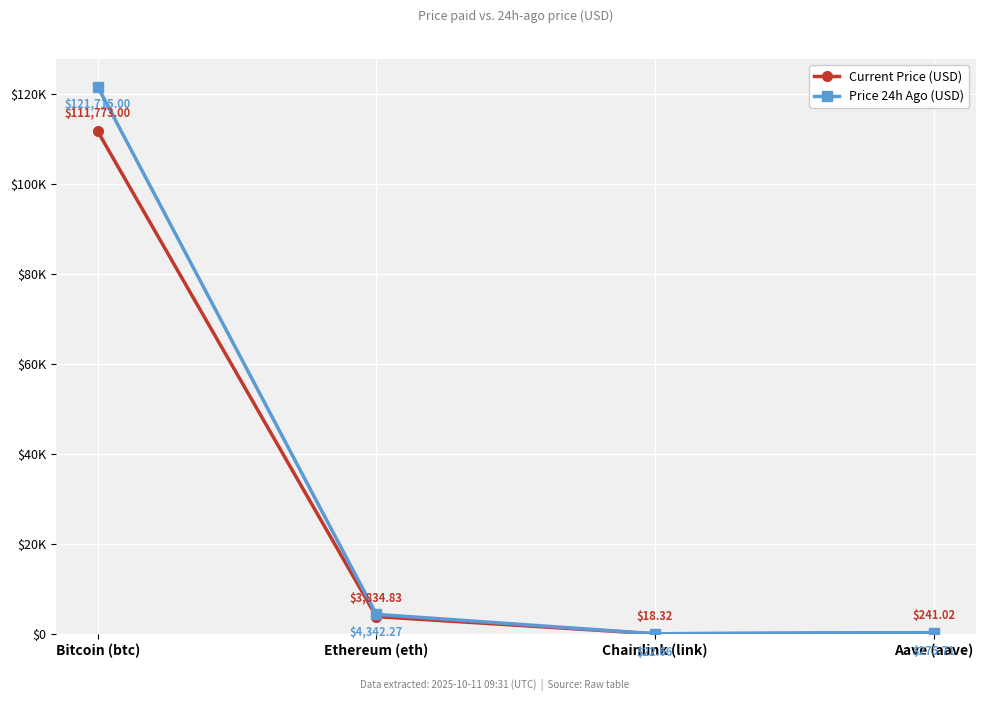

In Current Price (USD), how many points are lower than both neighbors (excluding endpoints)?

1